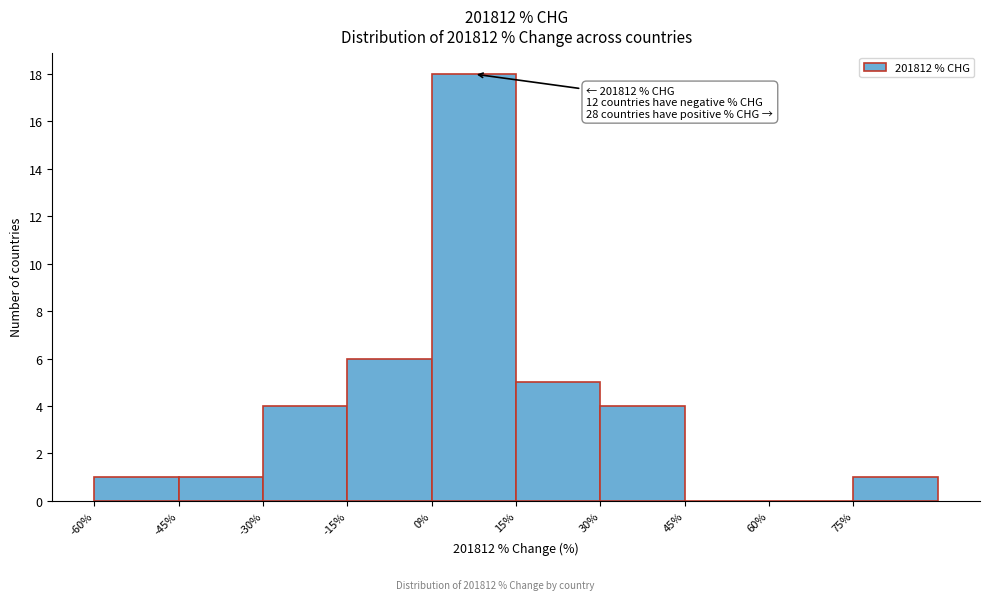

Which range on the x-axis has the tallest bar?

0 to 15